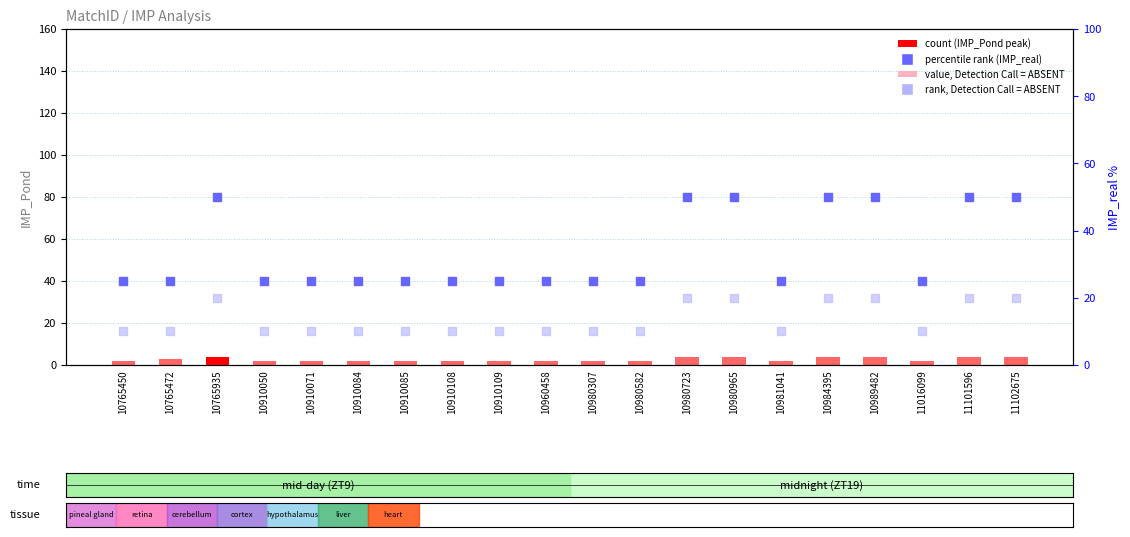

What is the total value across all series at 10765935?

76.0